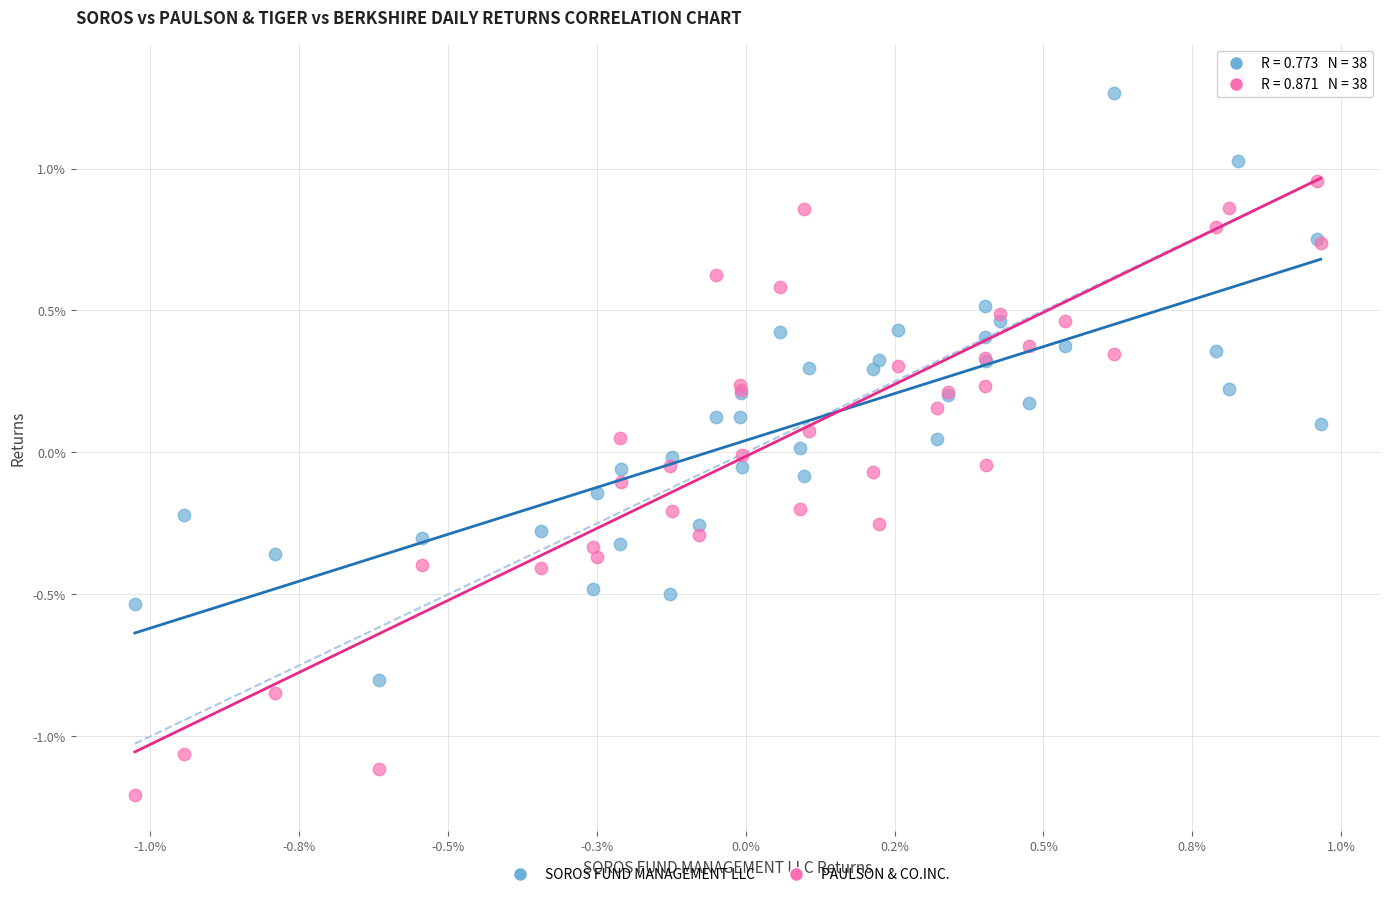

Which series contains the lowest Y value?

PAULSON & CO.INC.